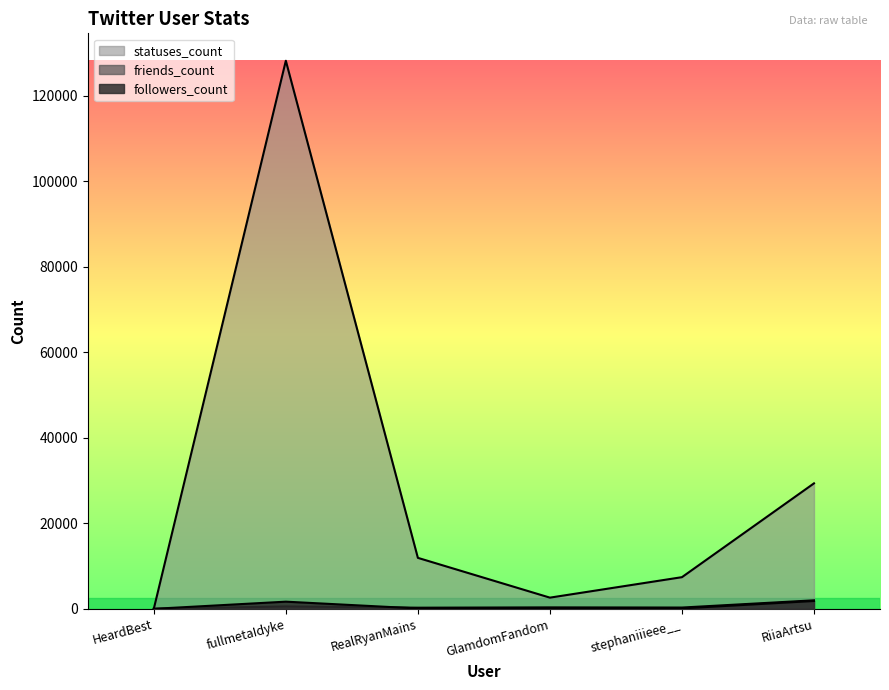

Is it true that statuses_count equals 5 at HeardBest?

False